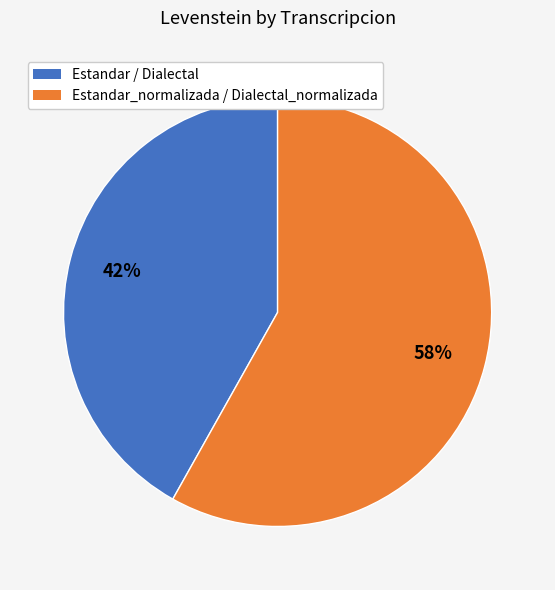

To the nearest percent, what is the average slice percentage?

50%